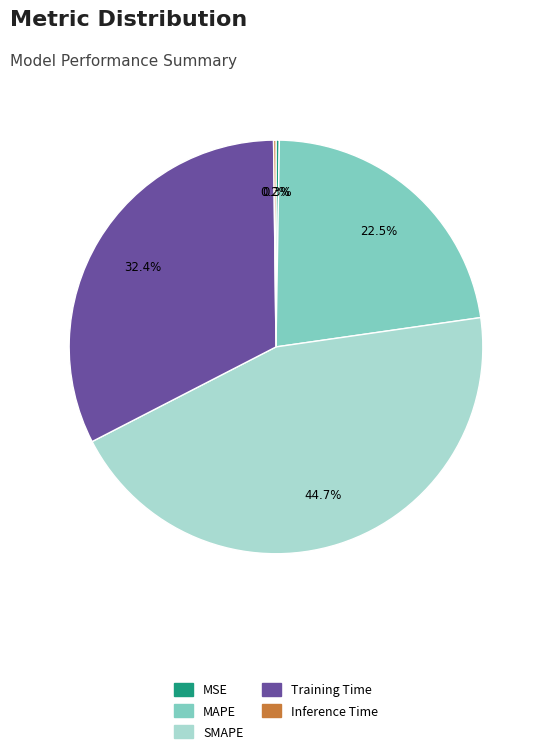

Does Training Time account for over 50% of the chart?

No